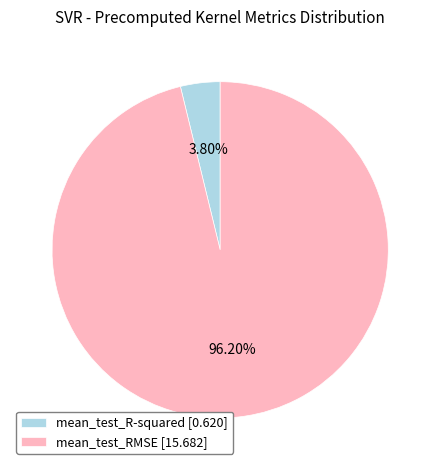

How many segments does this pie chart have?

2